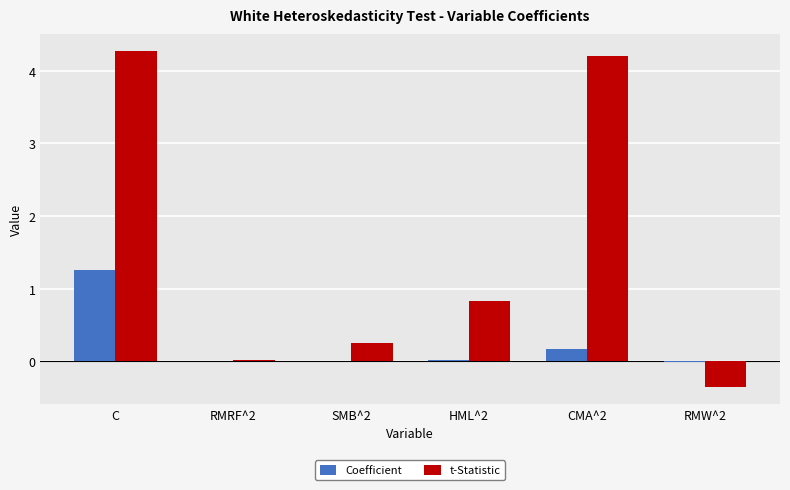

The value of t-Statistic at SMB^2 is 0.3. True or false?

True